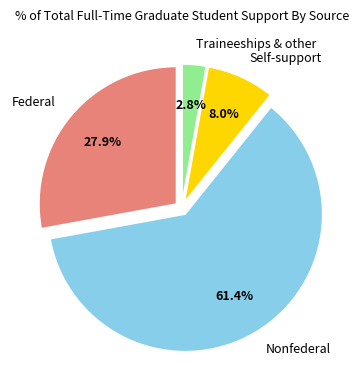

How many segments does this pie chart have?

4